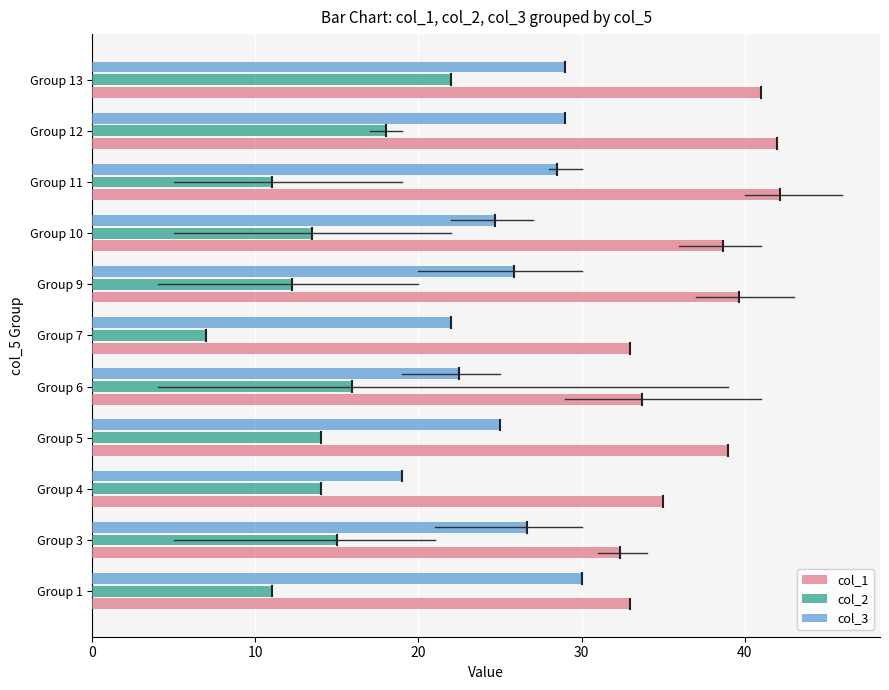

What is the maximum value shown in the chart?

42.2